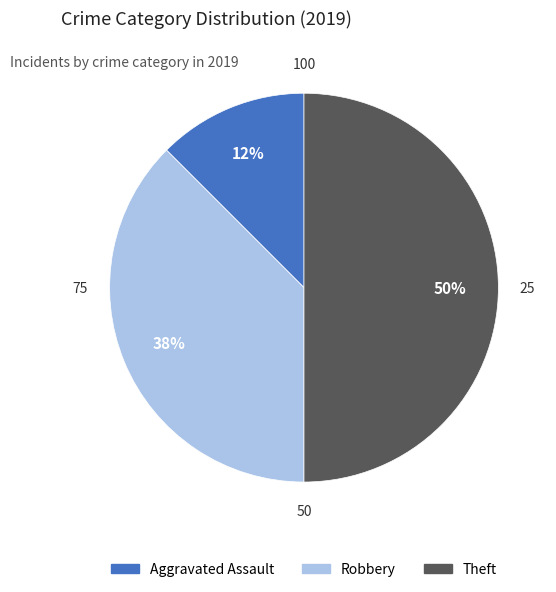

Is it true that Theft is 50% of the pie?

True